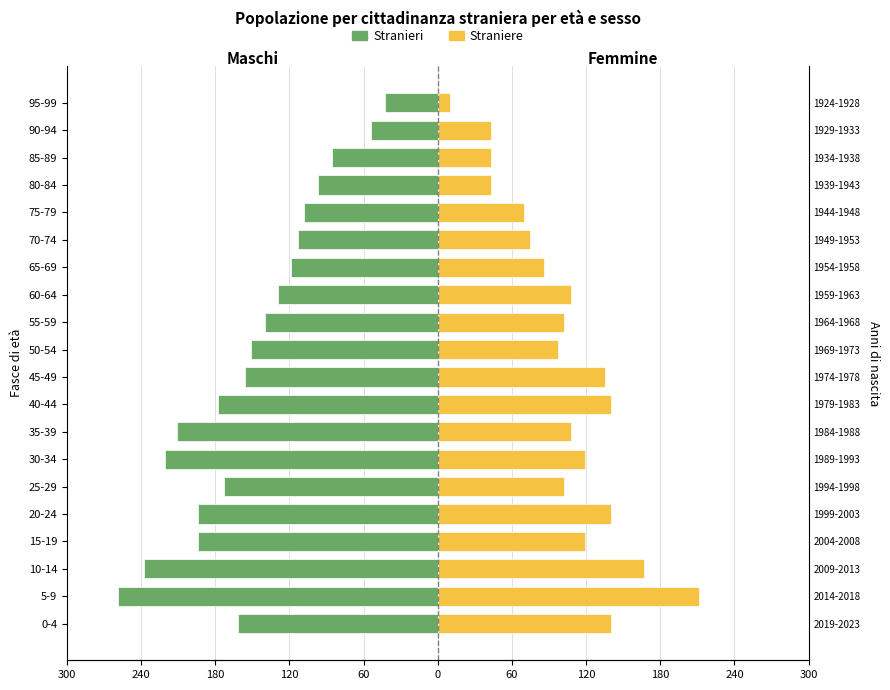

What is the difference between the second highest and minimum values in the Straniere series?

157